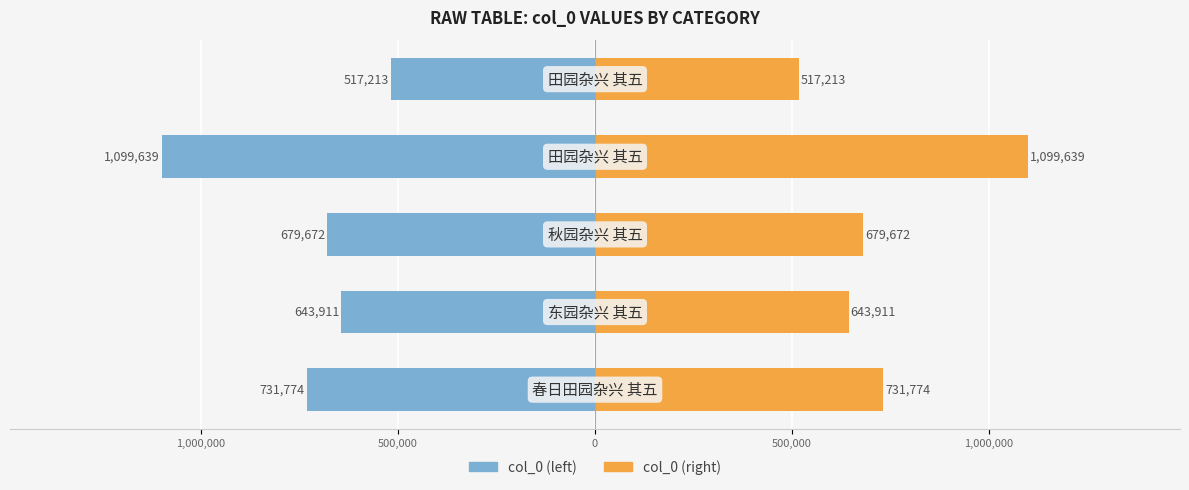

Rank the series at 1,000,000 from highest to lowest value.

col_0 (right), col_0 (left)